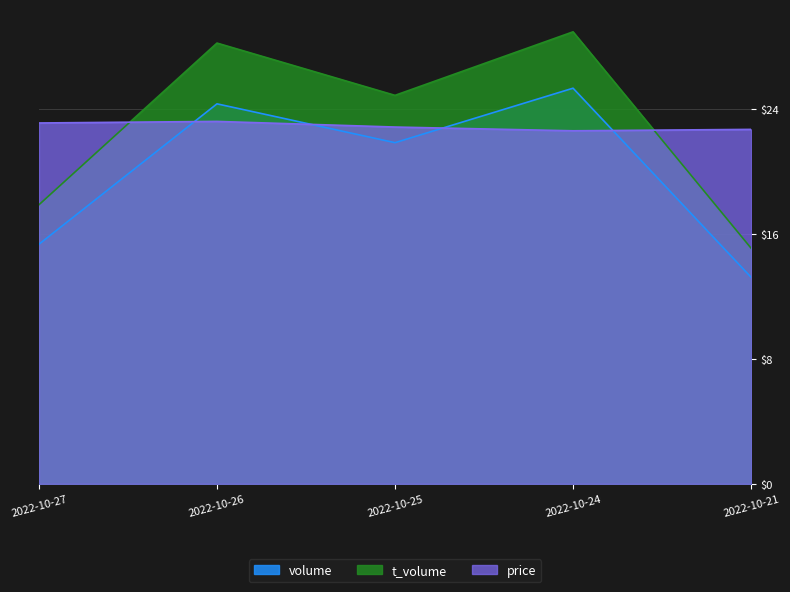

Reading left to right, what are all the values shown in this chart?

price: 2022-10-27=23.1	2022-10-26=23.2	2022-10-25=22.9	2022-10-24=22.6	2022-10-21=22.7
t_volume: 2022-10-27=17.9	2022-10-26=28.2	2022-10-25=24.9	2022-10-24=29.0	2022-10-21=15.1
volume: 2022-10-27=15.3	2022-10-26=24.3	2022-10-25=21.9	2022-10-24=25.3	2022-10-21=13.2